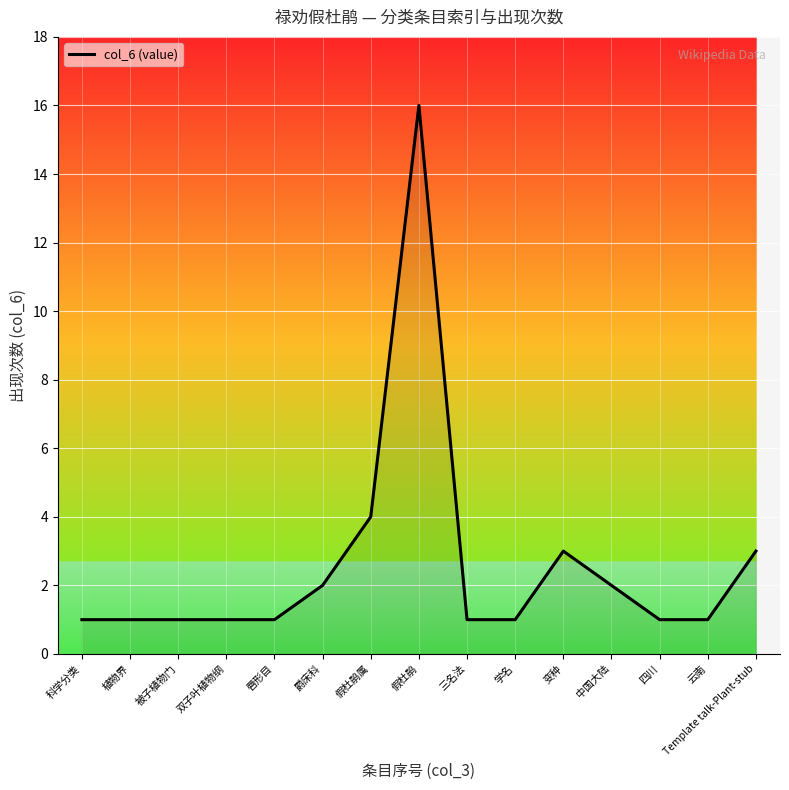

Reading left to right, list all the values displayed in this chart.

科学分类=1	植物界=1	被子植物门=1	双子叶植物纲=1	唇形目=1	爵床科=2	假杜鹃属=4	假杜鹃=16	三名法=1	学名=1	变种=3	中国大陆=2	四川=1	云南=1	Template talk-Plant-stub=3